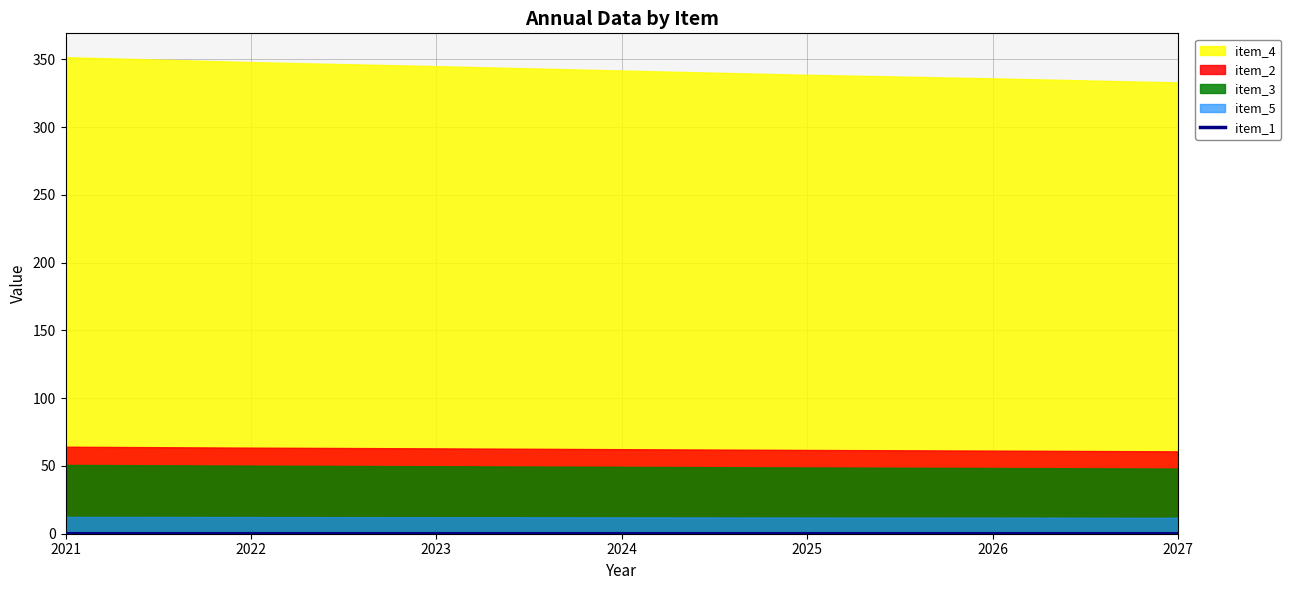

Rank the categories by value from lowest to highest.

2027, 2026, 2025, 2024, 2023, 2022, 2021